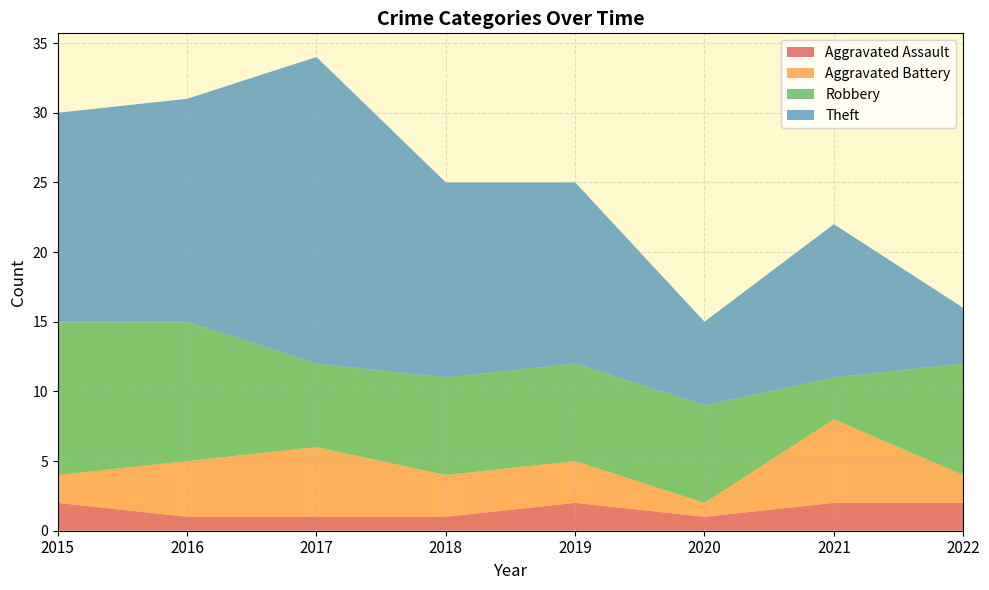

Reading left to right, list all the values displayed in this chart.

Aggravated Assault: 2	1	1	1	2	1	2	2
Aggravated Battery: 2	4	5	3	3	1	6	2
Robbery: 11	10	6	7	7	7	3	8
Theft: 15	16	22	14	13	6	11	4